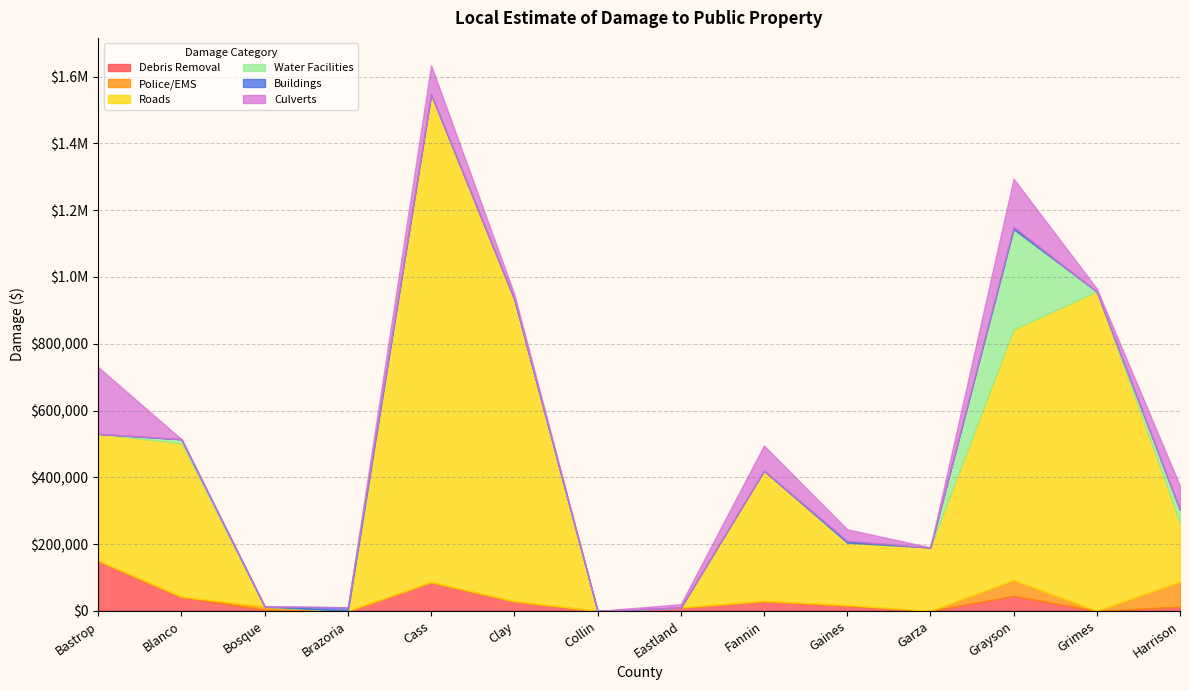

Reading left to right, list all the values displayed in this chart.

Debris Removal: Bastrop=150000	Blanco=42000	Bosque=3500	Brazoria=0	Cass=86000	Clay=28702	Collin=0	Eastland=10000	Fannin=29564	Gaines=15500	Garza=0	Grayson=45000	Grimes=0	Harrison=12500
Police/EMS: Bastrop=0	Blanco=0	Bosque=9500	Brazoria=0	Cass=0	Clay=0	Collin=0	Eastland=0	Fannin=0	Gaines=1500	Garza=0	Grayson=47000	Grimes=0	Harrison=75000
Roads: Bastrop=380000	Blanco=460000	Bosque=0	Brazoria=0	Cass=1461177	Clay=904791	Collin=0	Eastland=0	Fannin=389998	Gaines=187560	Garza=190000	Grayson=750950	Grimes=956508	Harrison=175000
Water Facilities: Bastrop=0	Blanco=12000	Bosque=0	Brazoria=0	Cass=0	Clay=0	Collin=0	Eastland=0	Fannin=0	Gaines=0	Garza=0	Grayson=300000	Grimes=0	Harrison=40000
Buildings: Bastrop=0	Blanco=0	Bosque=0	Brazoria=10845	Cass=0	Clay=0	Collin=0	Eastland=0	Fannin=500	Gaines=5000	Garza=0	Grayson=6860	Grimes=0	Harrison=0
Culverts: Bastrop=200000	Blanco=0	Bosque=0	Brazoria=0	Cass=86860	Clay=15164	Collin=0	Eastland=10000	Fannin=75075	Gaines=35000	Garza=0	Grayson=144419	Grimes=8839	Harrison=72000